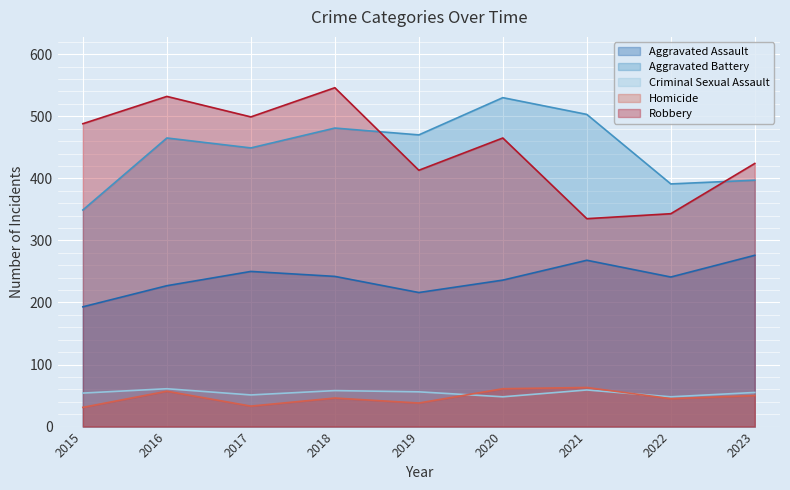

What is the sum of the Aggravated Assault values at 2017 and 2022?

491